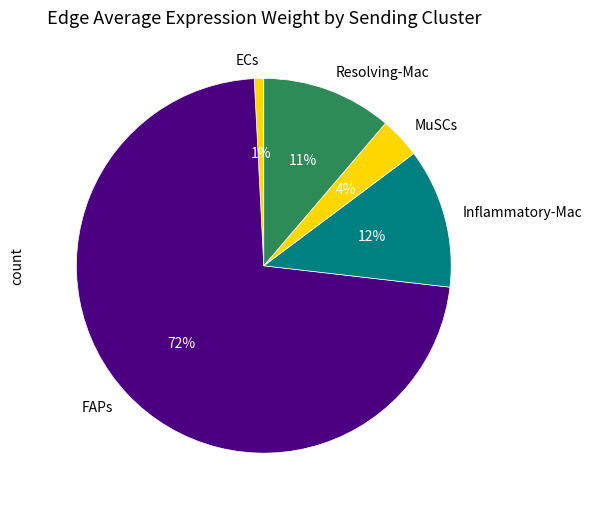

To the nearest percent, what percentage of the pie is Inflammatory-Mac?

12%